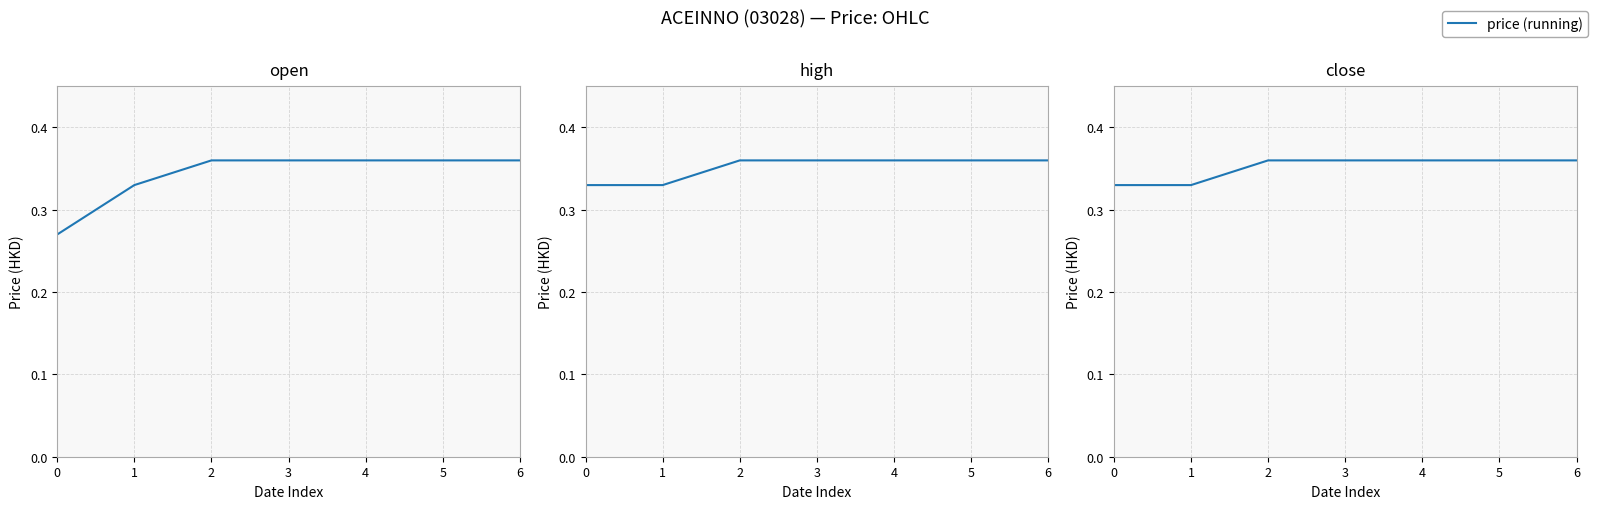

Rank the categories by value from highest to lowest.

2, 3, 4, 5, 6, 0, 1